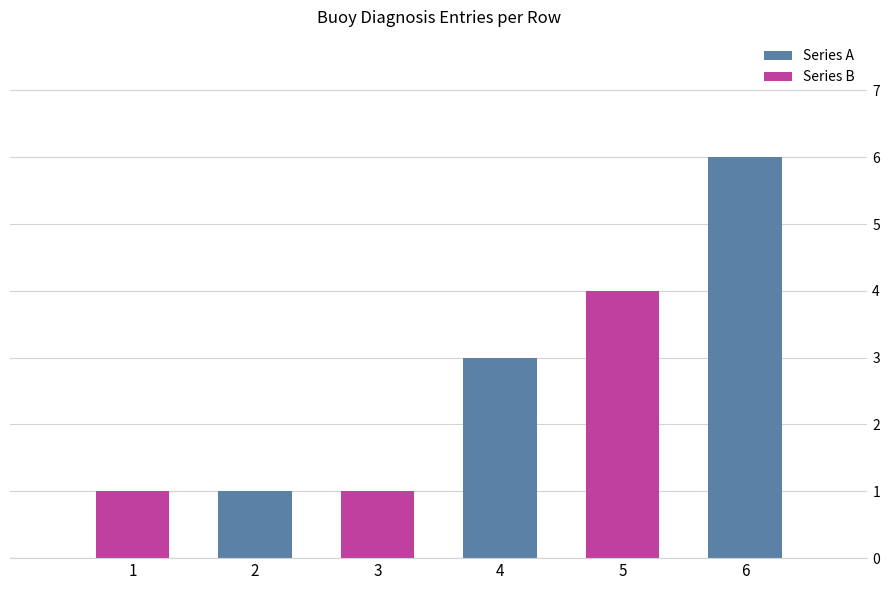

How many values in the Buoy series are below 4?

3